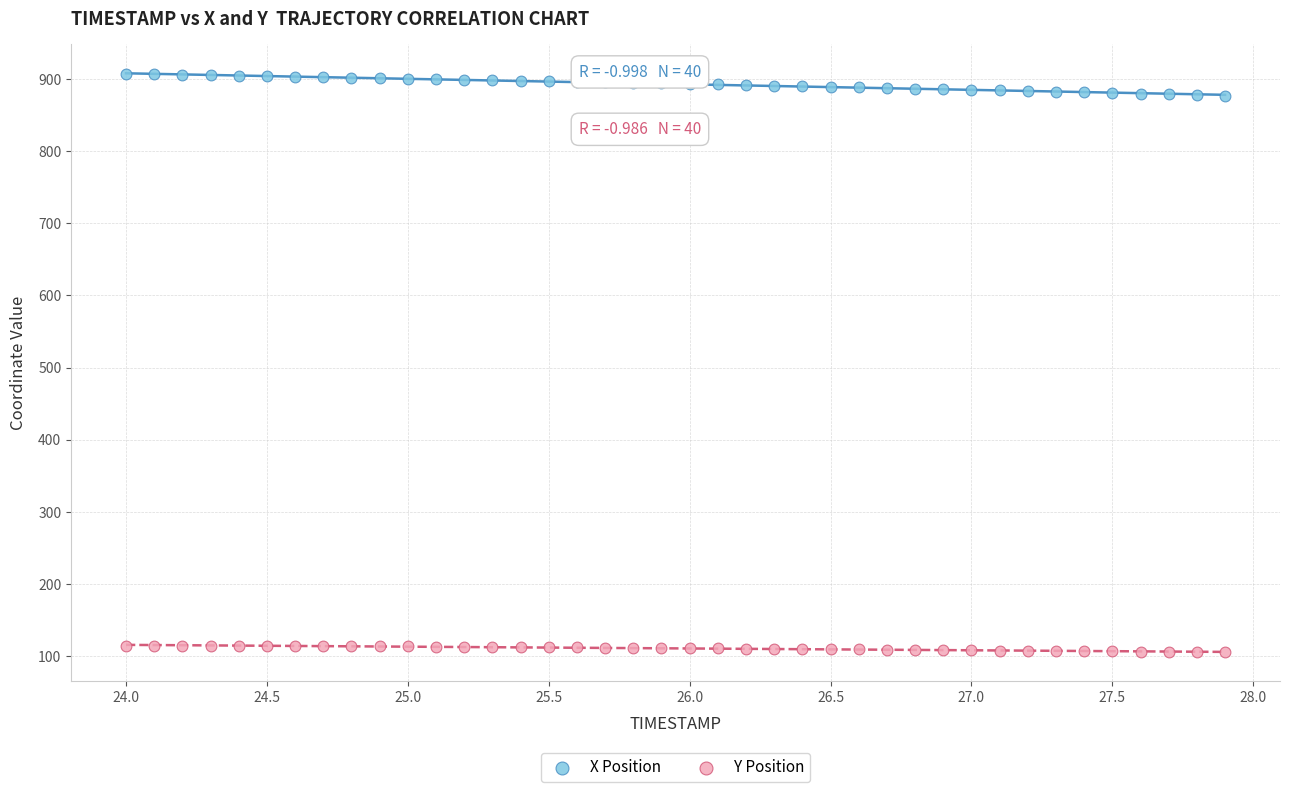

Which series has the widest spread of Y values?

X Position